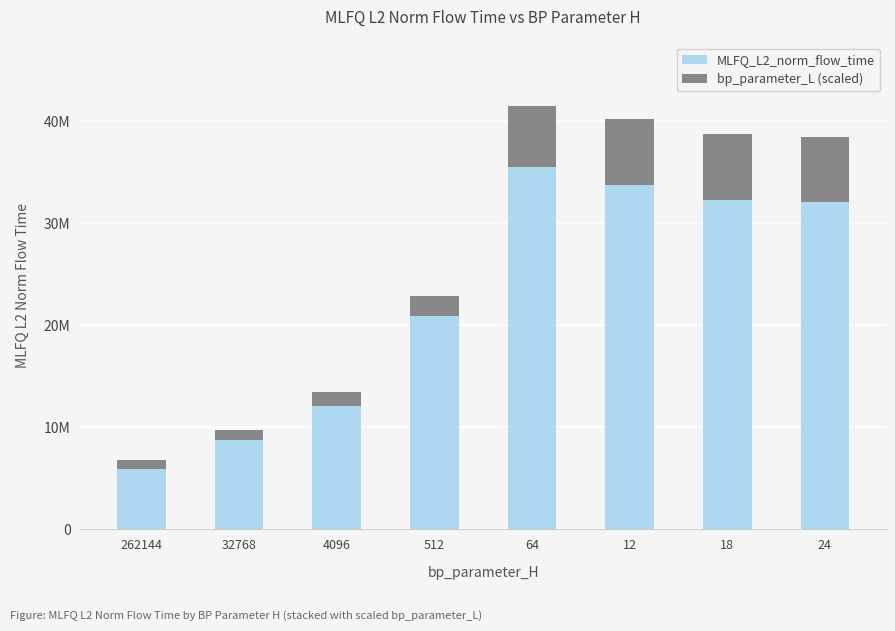

What is the difference between the second highest and second lowest values in the bp_parameter_L (scaled) series?

5351138.9